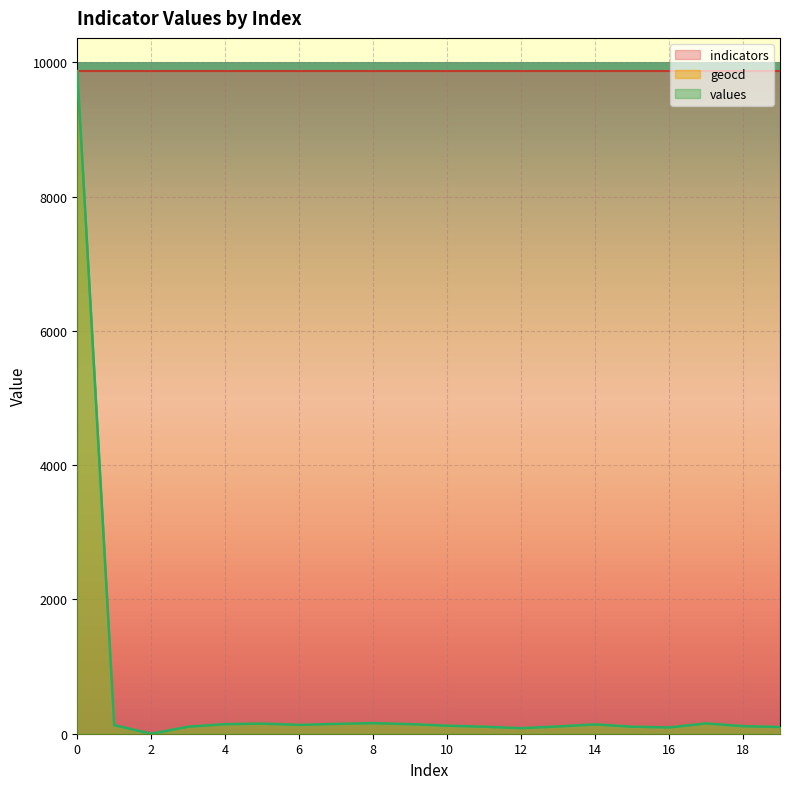

What is the sum of all values values?

12101.0